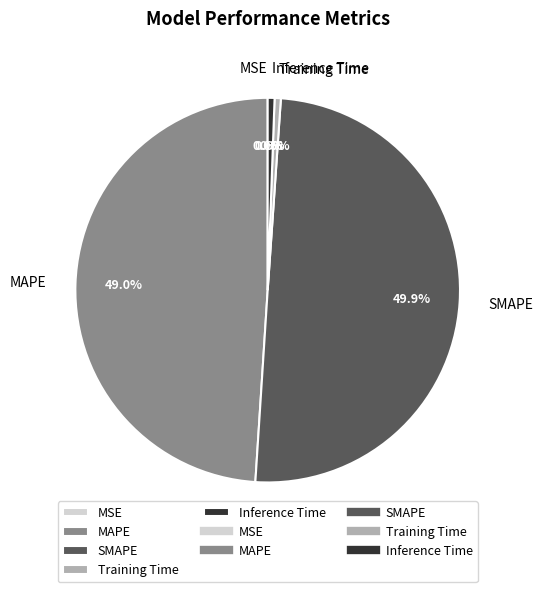

To the nearest percent, what portion does SMAPE represent?

50%